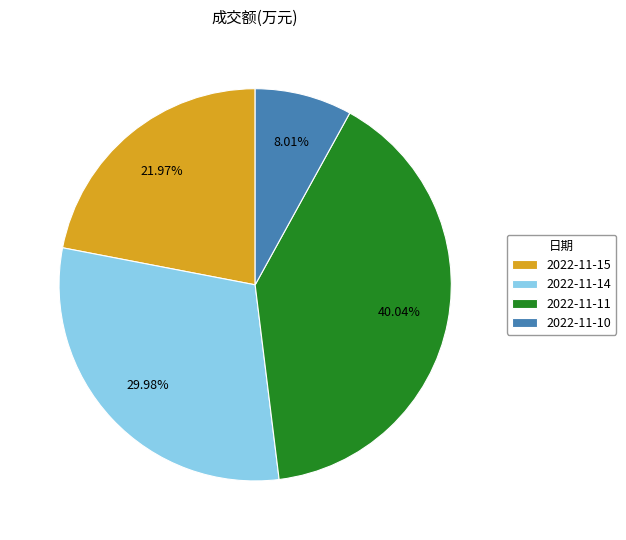

To the nearest percent, what is the combined percentage of 2022-11-15 and 2022-11-14?

52%